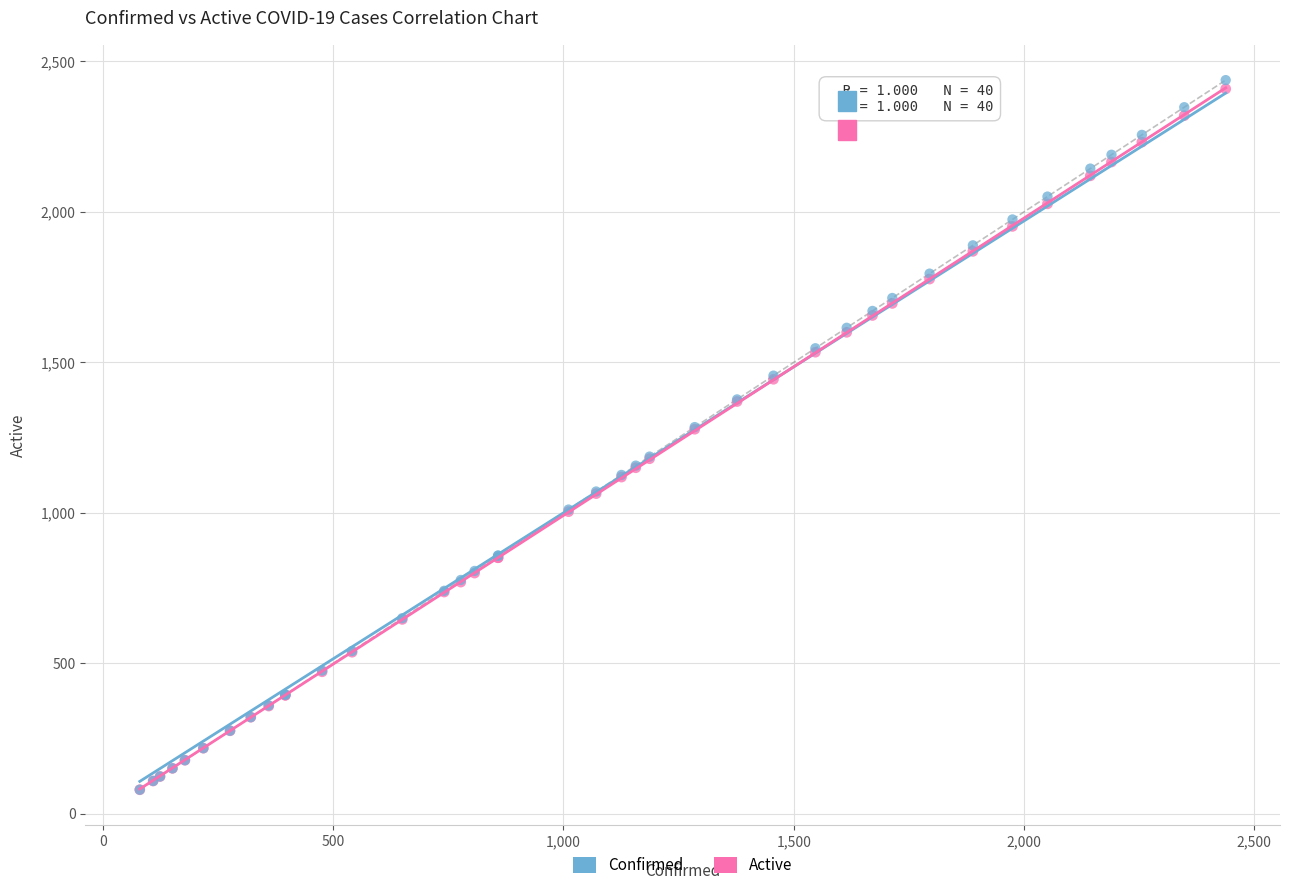

What are all the series names shown in the legend?

Confirmed, Active